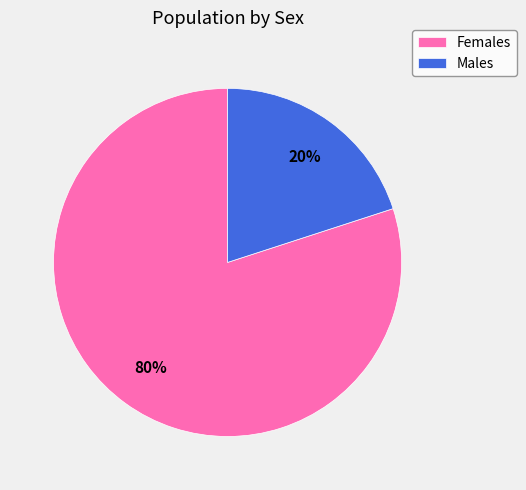

What is the ratio of the value at Females to the value at Males?

4.0